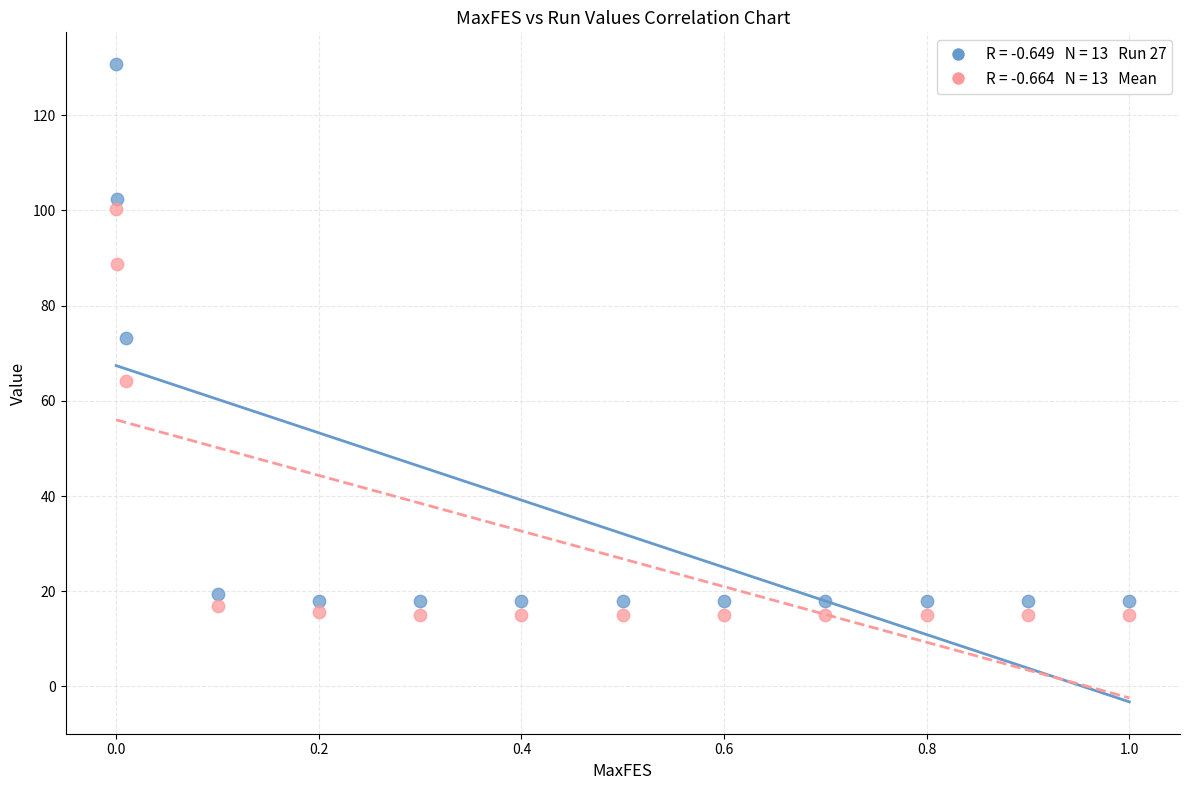

Across all data points, what is the range of X values (max minus min)?

1.0